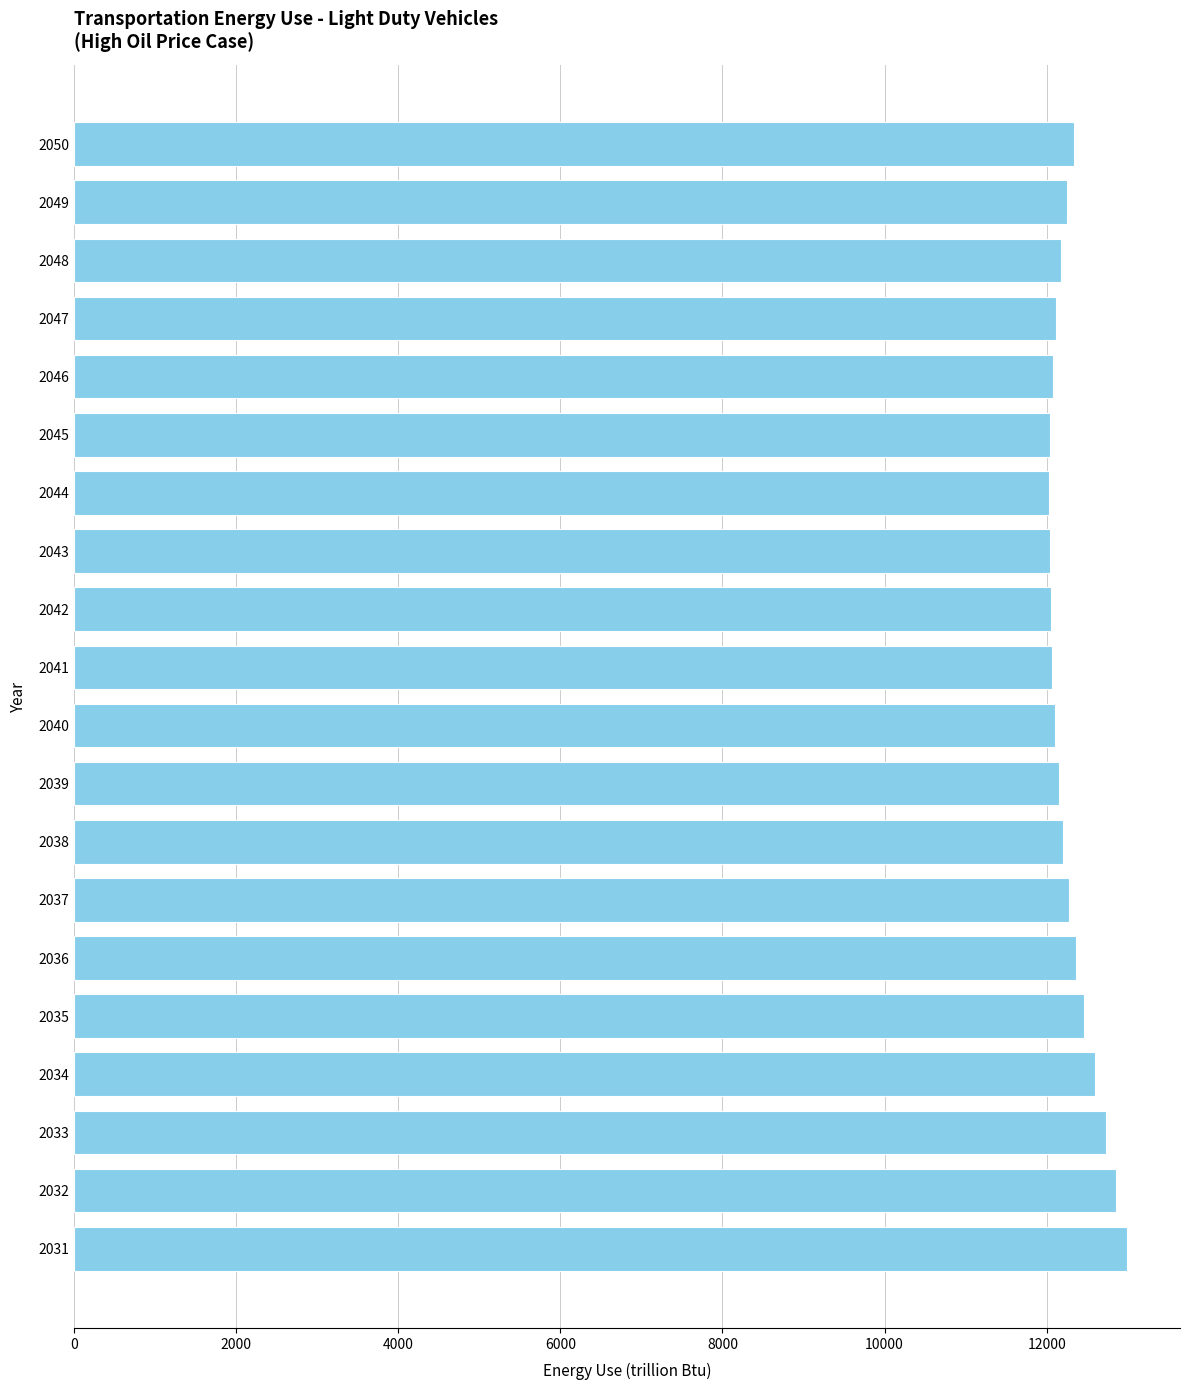

What is the ratio of the value at 2049 to the value at 2032?

1.0